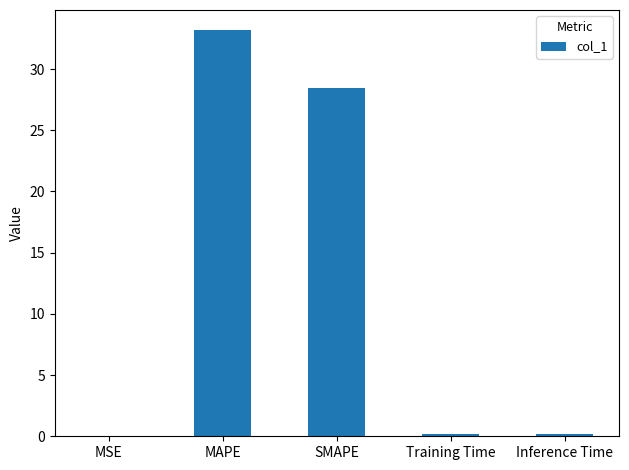

Which has a higher value, MAPE or SMAPE?

MAPE